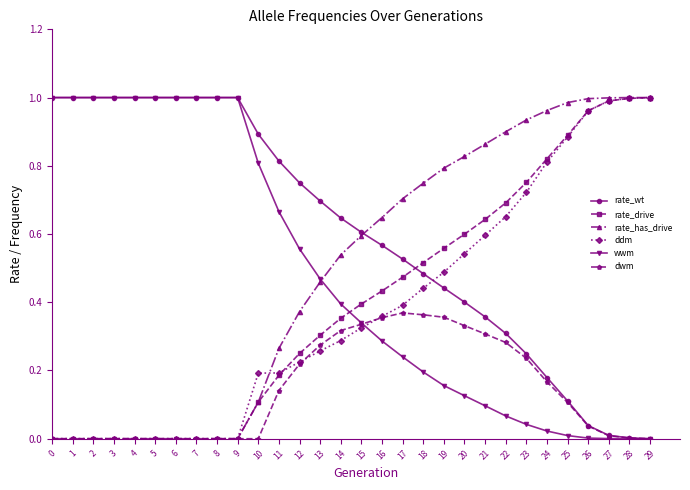

True or false: dwm has more than 0 interior local peaks.

True